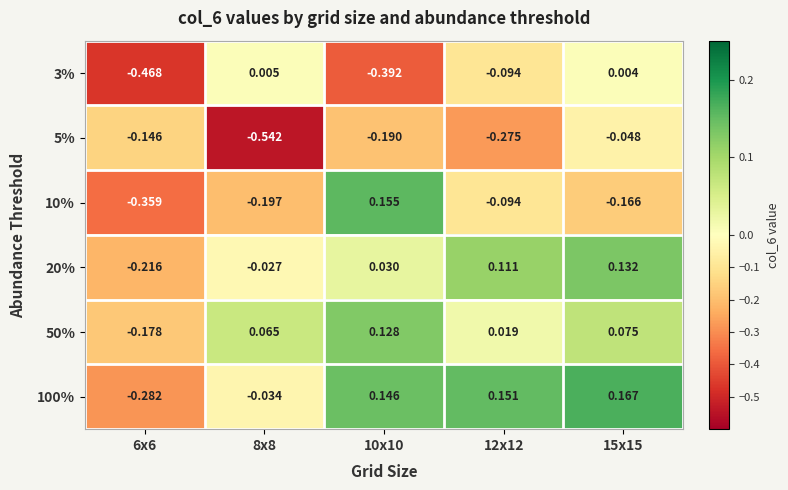

Is the value of 100% at 6x6 greater than the value of 20% at 15x15?

No